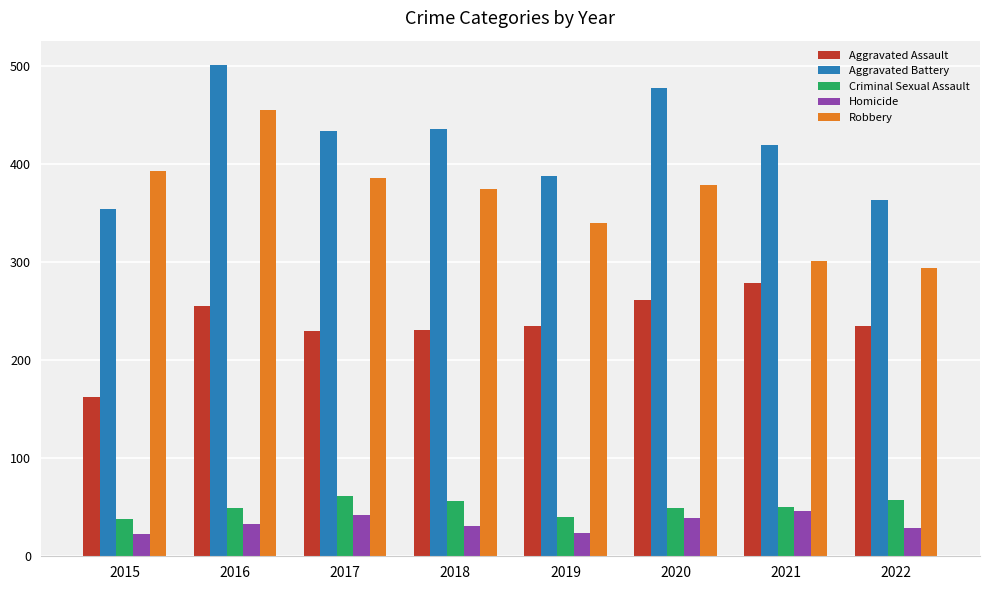

What value does the Aggravated Battery series have at 2016?

501